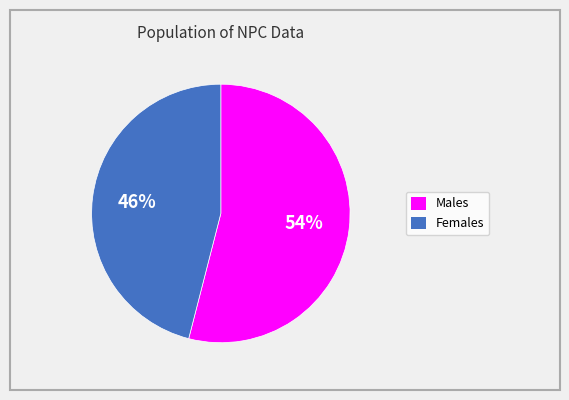

Does any single category account for the majority?

Yes